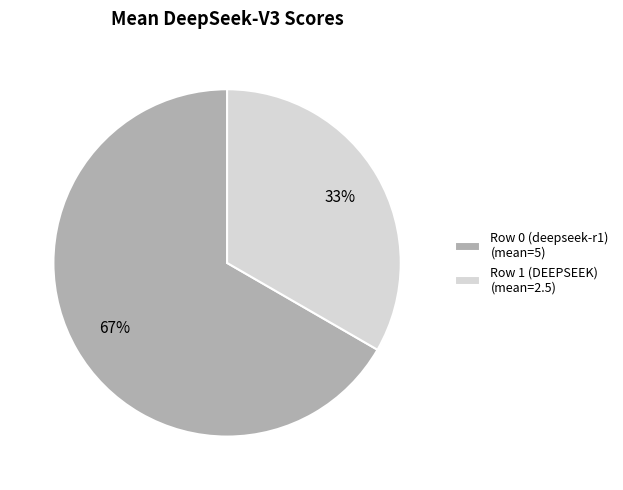

True or false: Row 0 (deepseek-r1) accounts for 55% of the total.

False